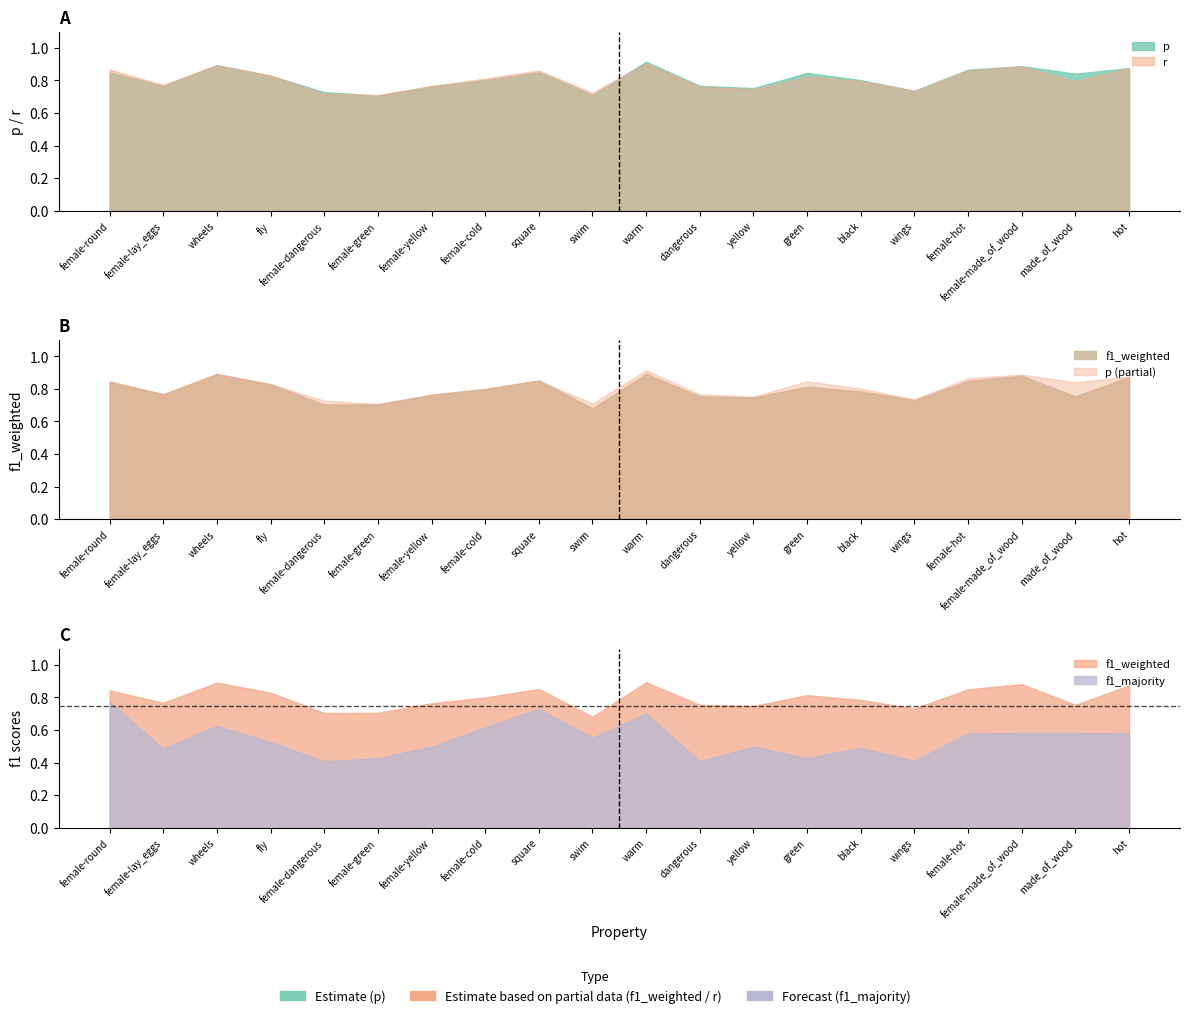

Which label corresponds to the largest value in the chart?

warm